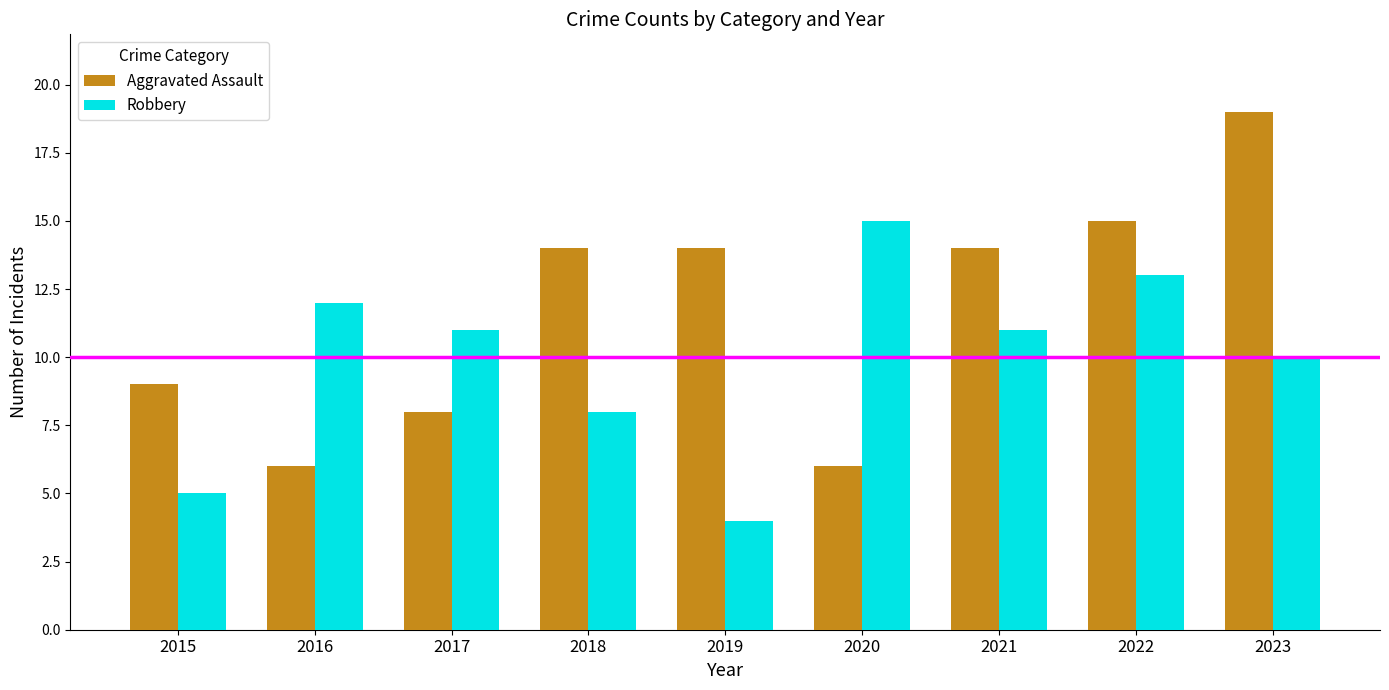

What is the spread (max minus min) of values at 2021?

3